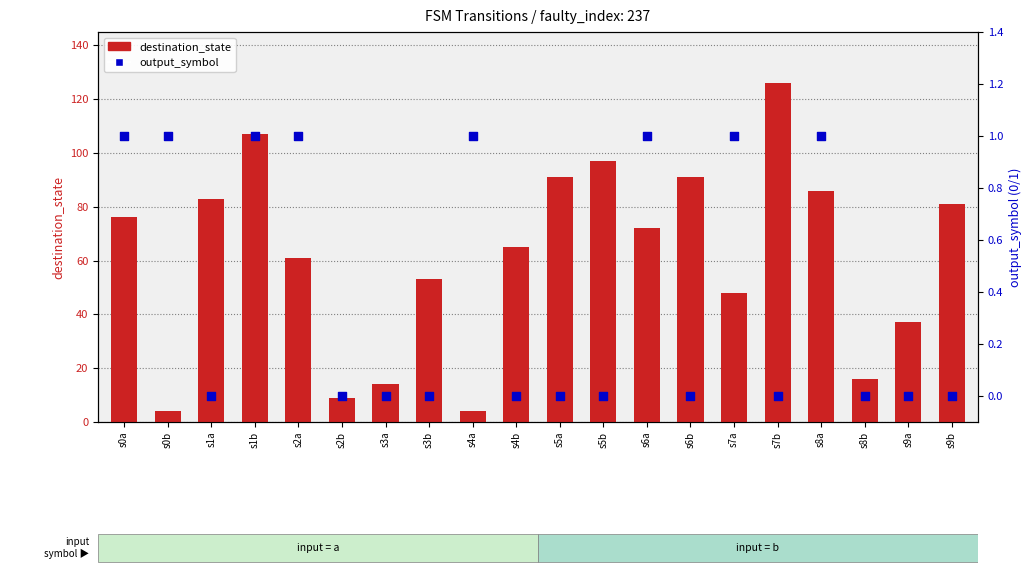

What is the total value across all series at s4a?

5